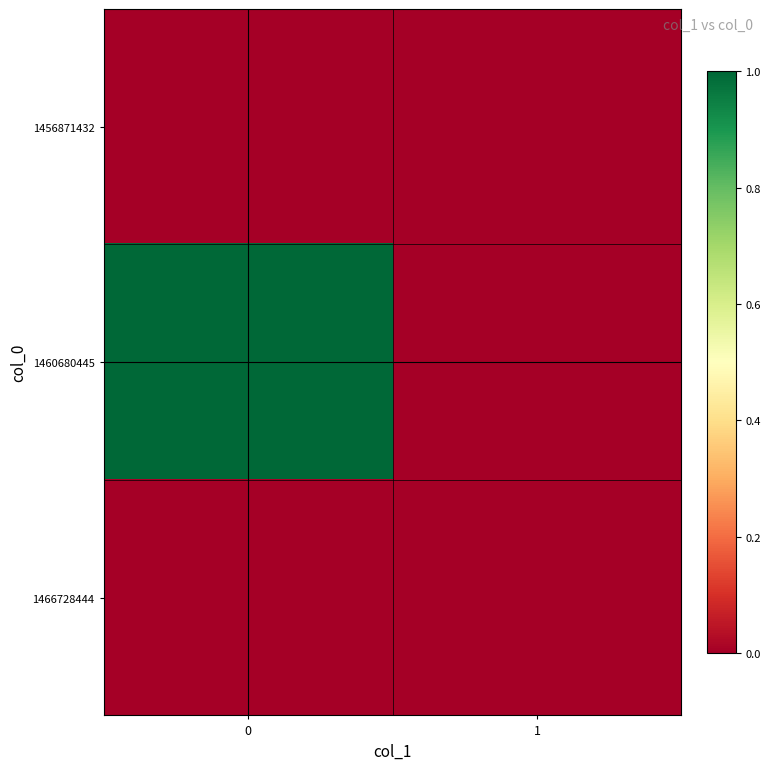

At 0, list the series in order from largest to smallest.

1460680445, 1456871432, 1466728444